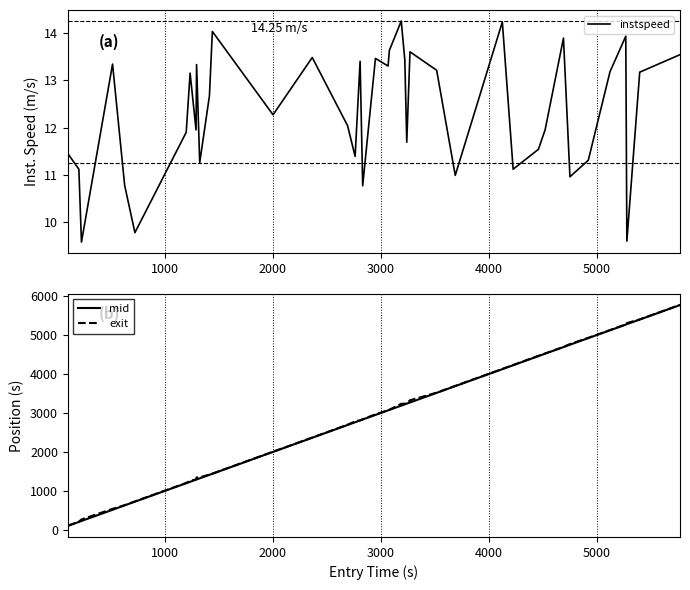

How many distinct data groups are displayed?

3